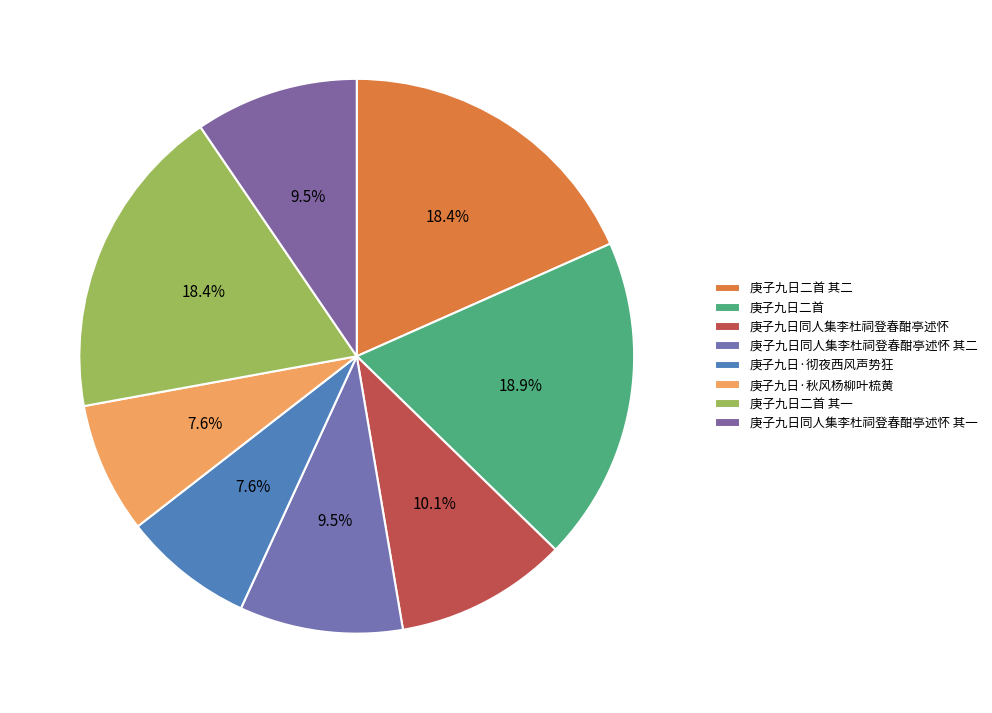

Rank the categories by value from highest to lowest.

庚子九日二首, 庚子九日二首 其二, 庚子九日二首 其一, 庚子九日同人集李杜祠登春酣亭述怀, 庚子九日同人集李杜祠登春酣亭述怀 其二, 庚子九日同人集李杜祠登春酣亭述怀 其一, 庚子九日·秋风杨柳叶梳黄, 庚子九日·彻夜西风声势狂